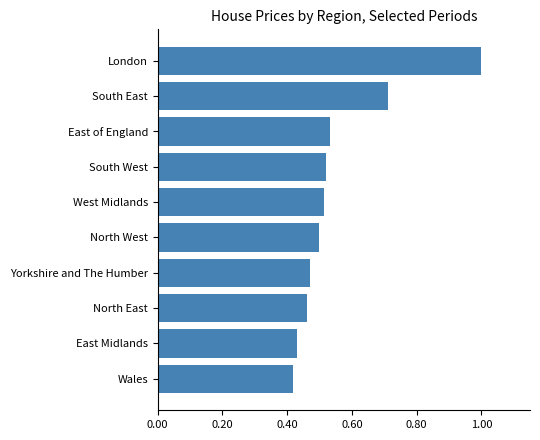

Between London and South East, which is larger?

London